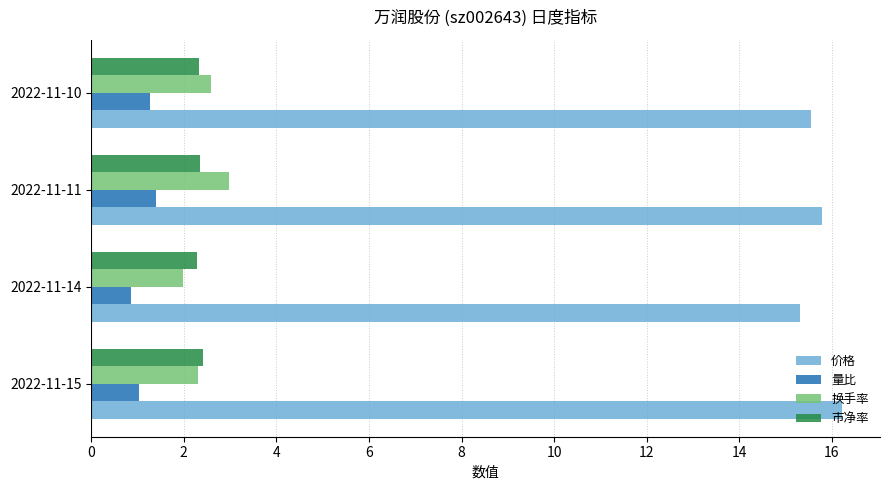

The value of 换手率 at 2022-11-11 is 3.0. True or false?

True